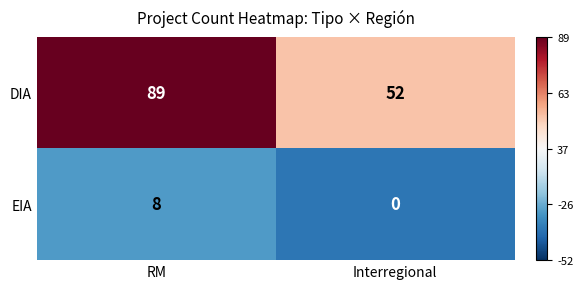

Rank the series at RM from highest to lowest value.

DIA, EIA